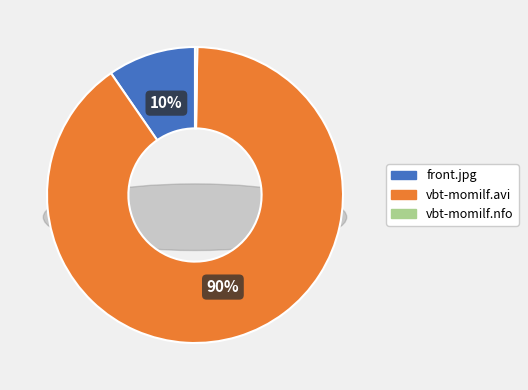

True or false: vbt-momilf.nfo accounts for 0% of the total.

True